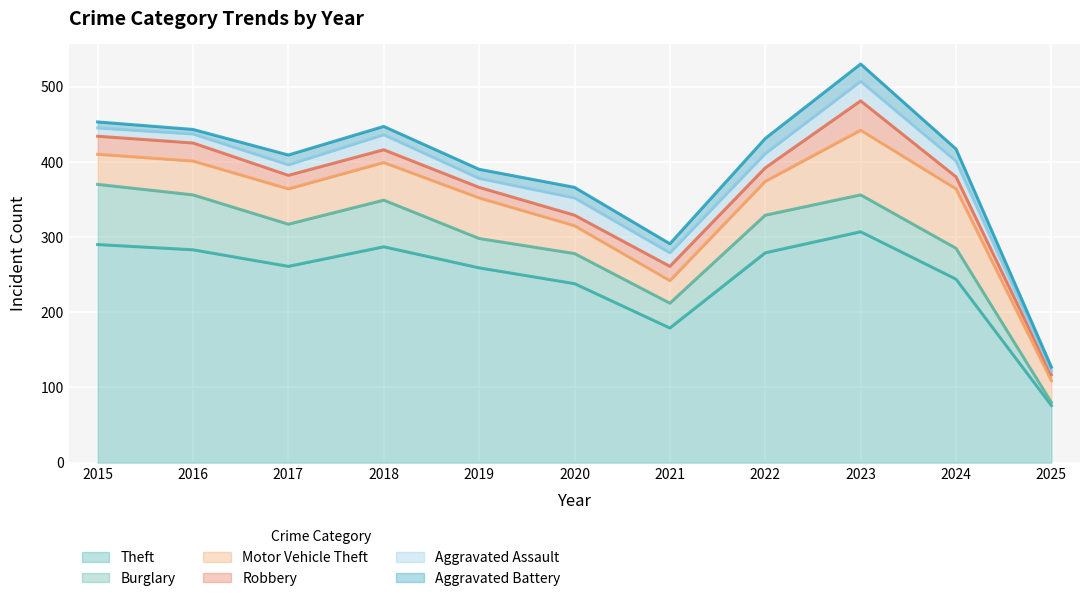

What is the sum of all Theft values?

2703